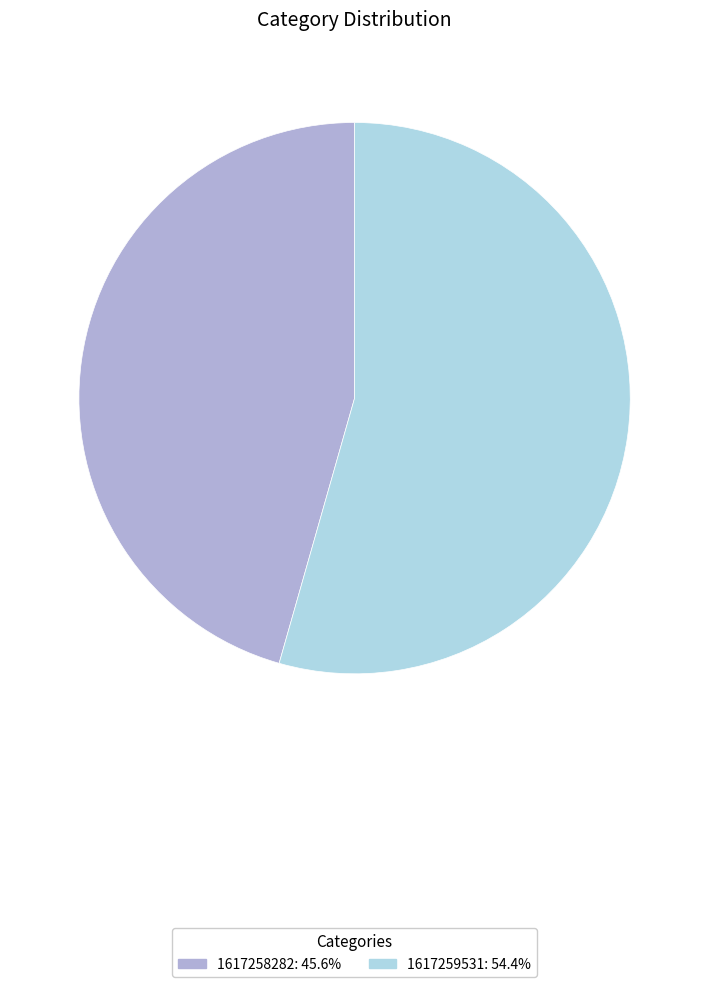

Which category has the biggest portion of the pie?

1617259531